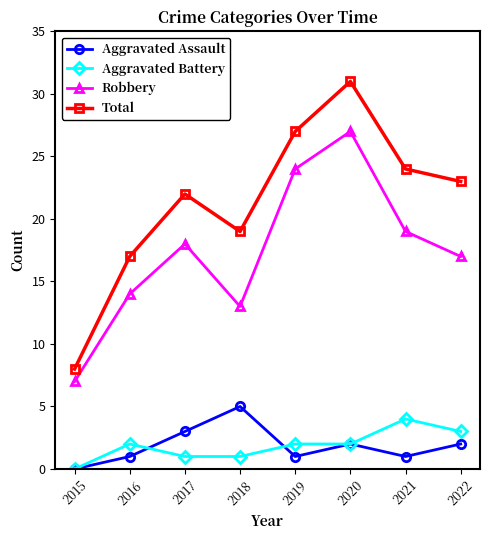

Count the number of categories in the chart.

8